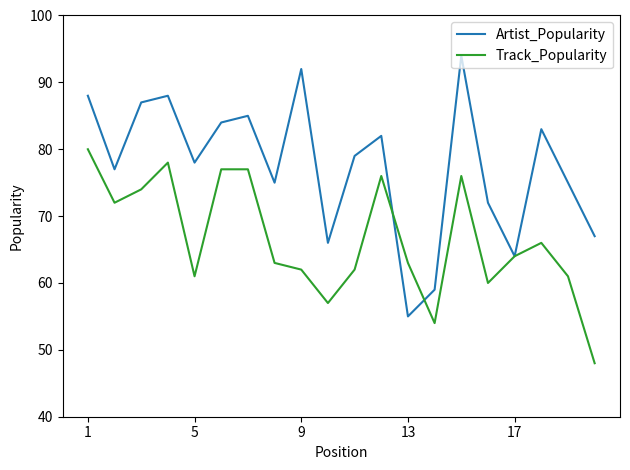

Does the chart display data point markers on the line(s)?

No